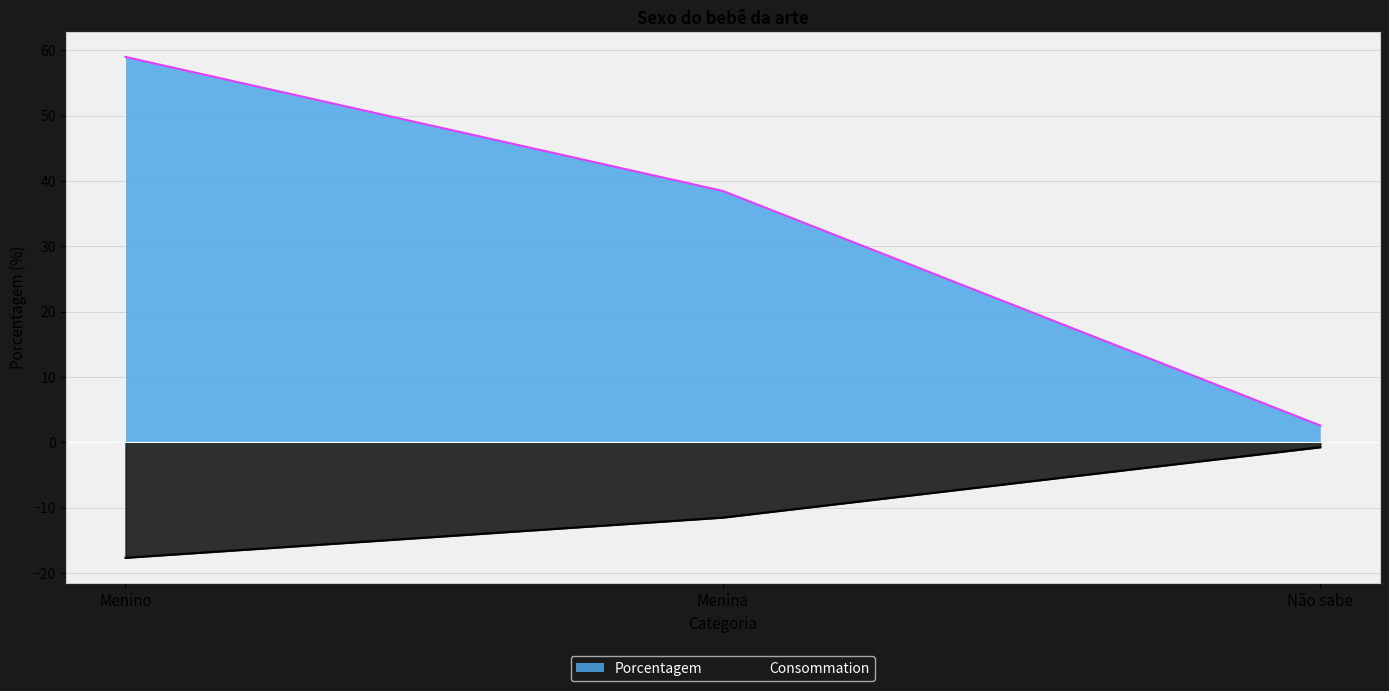

Does the chart display data point markers on the line(s)?

No